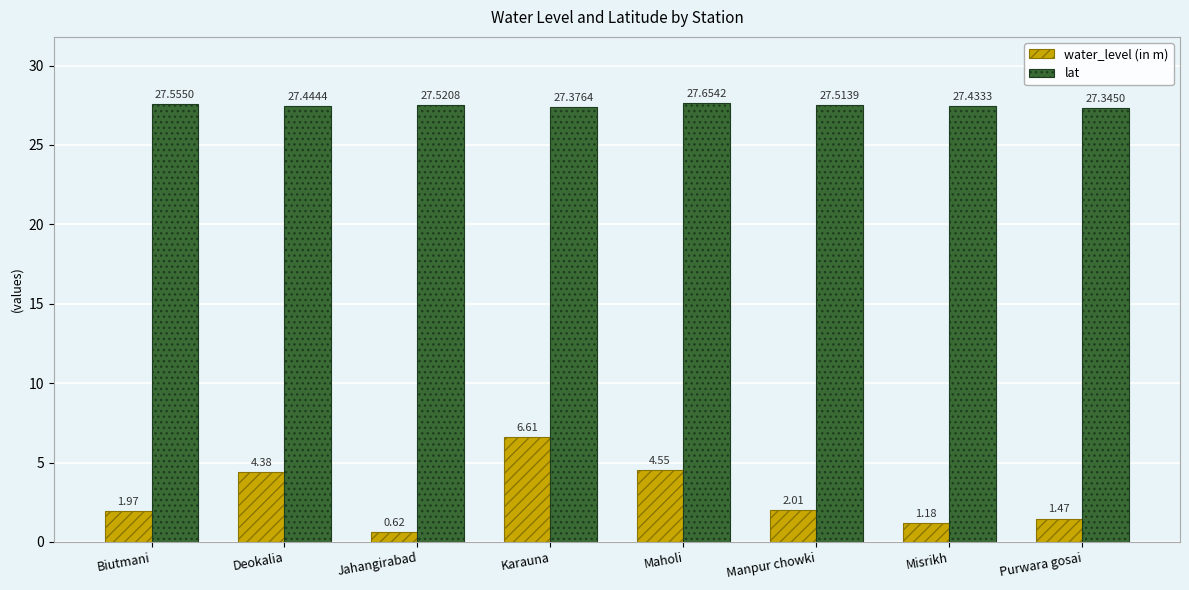

What is the average value of the lat series?

27.5